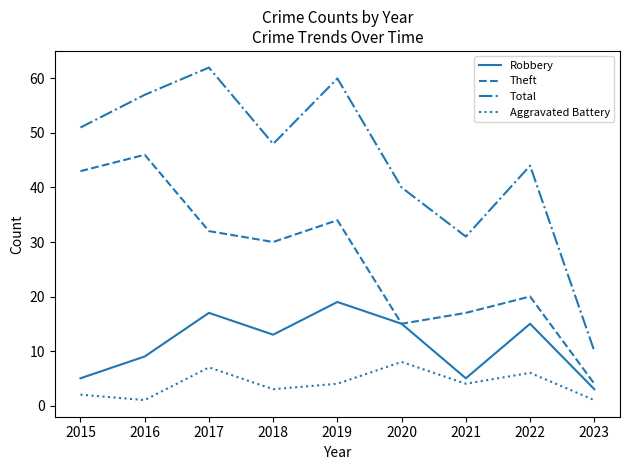

Rank the series by their average value, from highest to lowest.

Total, Theft, Robbery, Aggravated Battery